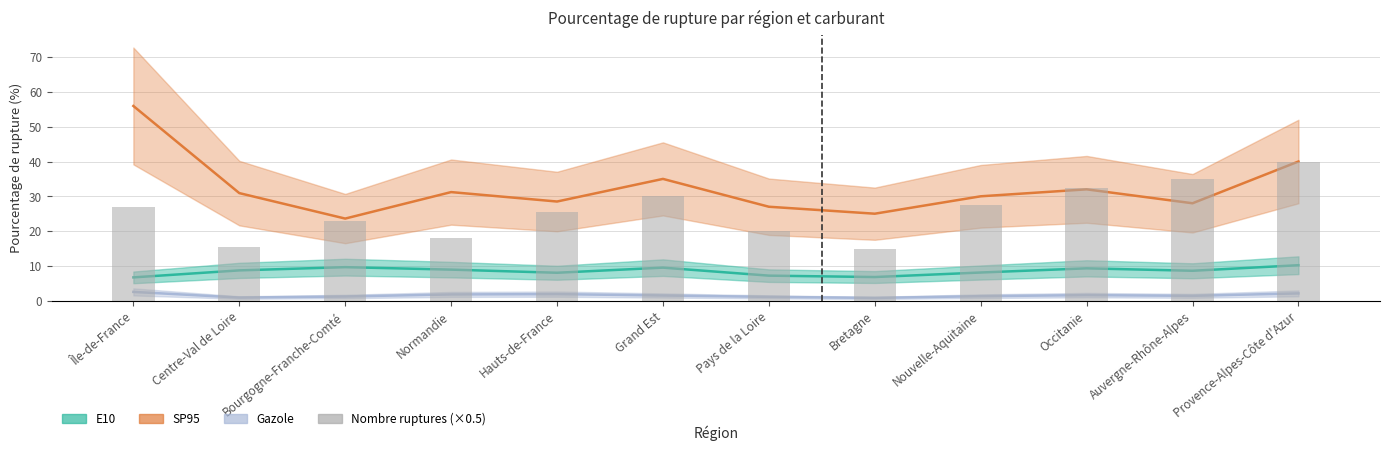

What is the sum of all values?

309.0